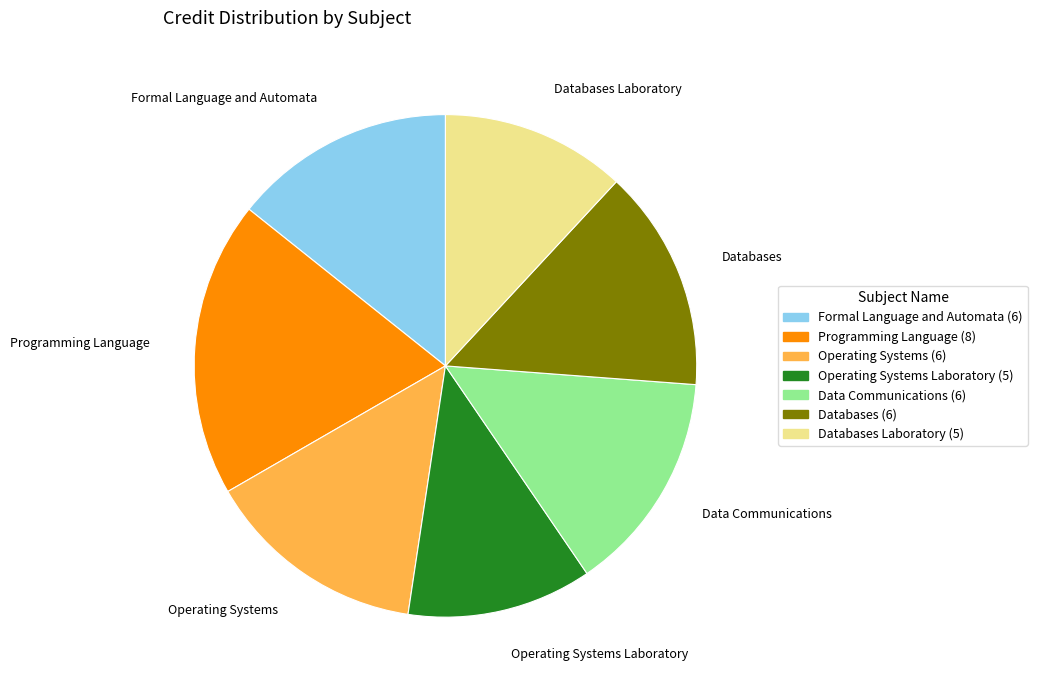

Which category has the biggest portion of the pie?

Programming Language